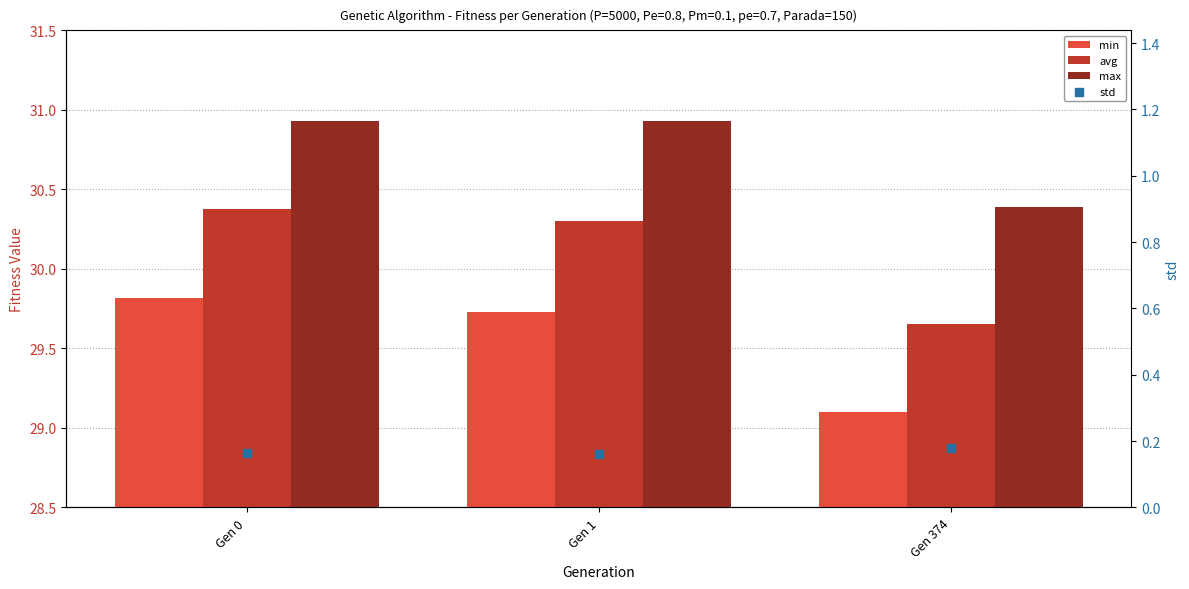

Which series has the largest total across all categories?

max